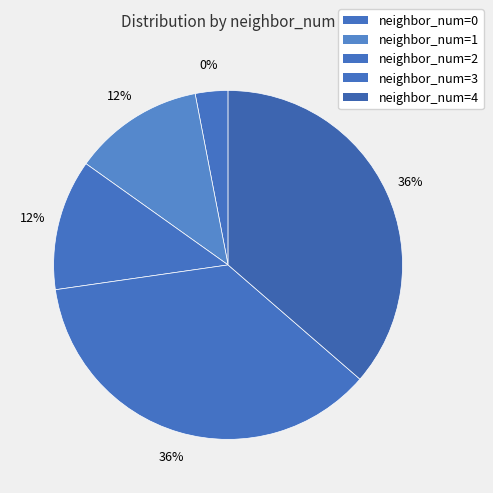

Count the number of slices in the pie.

5